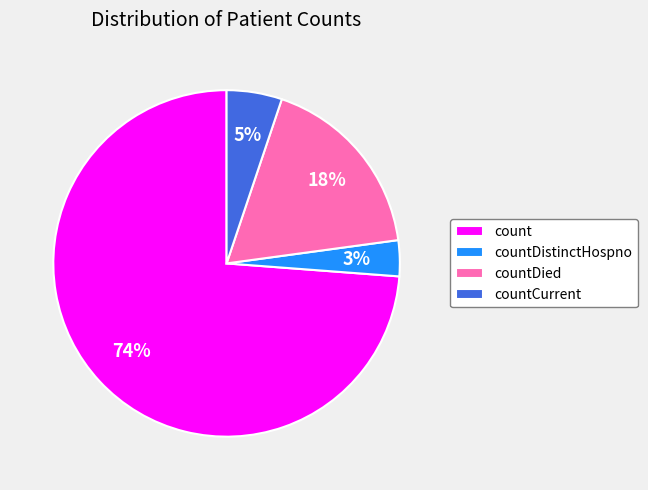

What percentage is the count slice, to the nearest percent?

74%